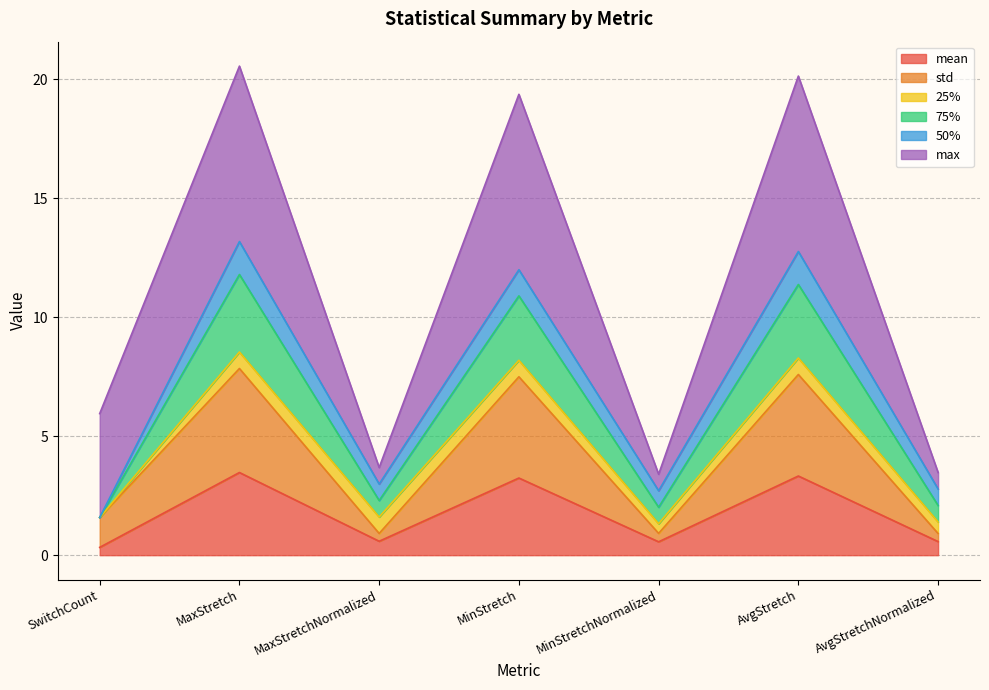

The value of mean at MinStretchNormalized is 0.6. True or false?

True